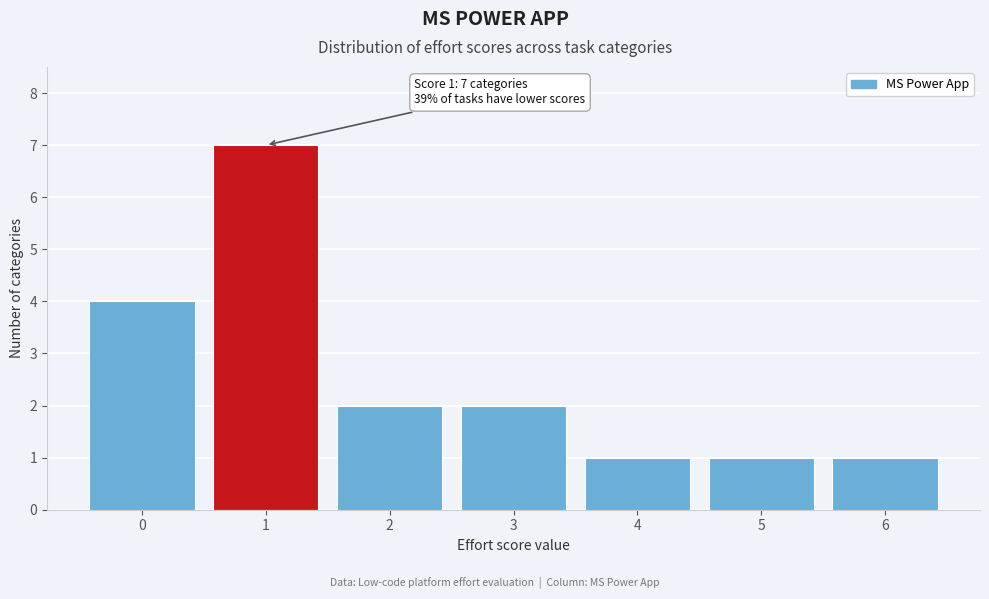

Over which range of the x-axis is the bar tallest?

0.5 to 1.5